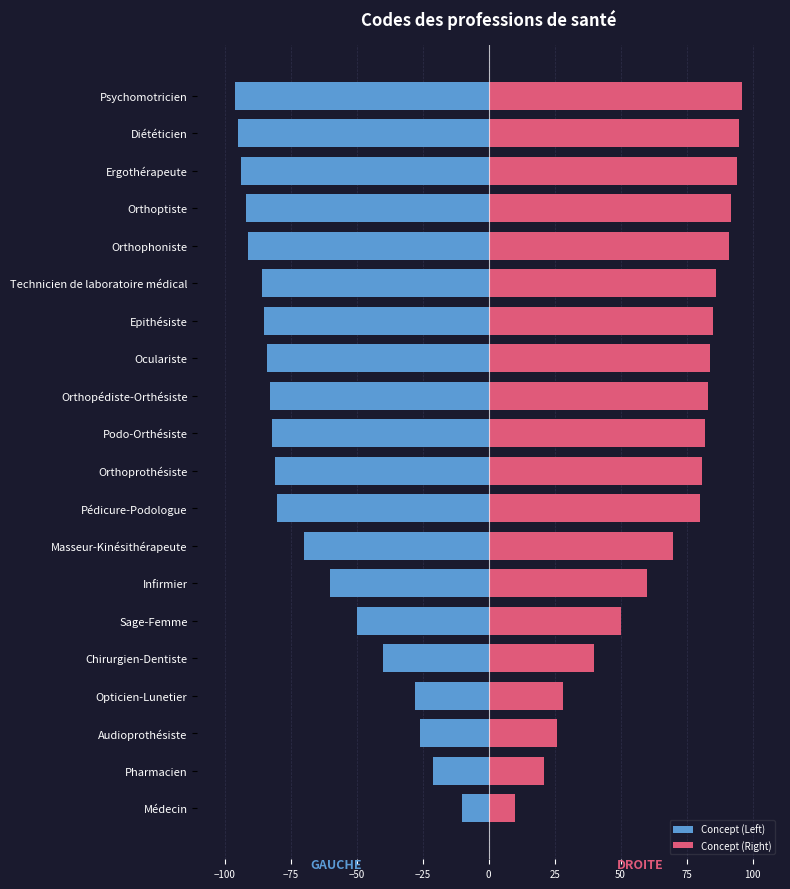

The Concept (Right) series shows 56 at Orthoptiste. True or false?

False